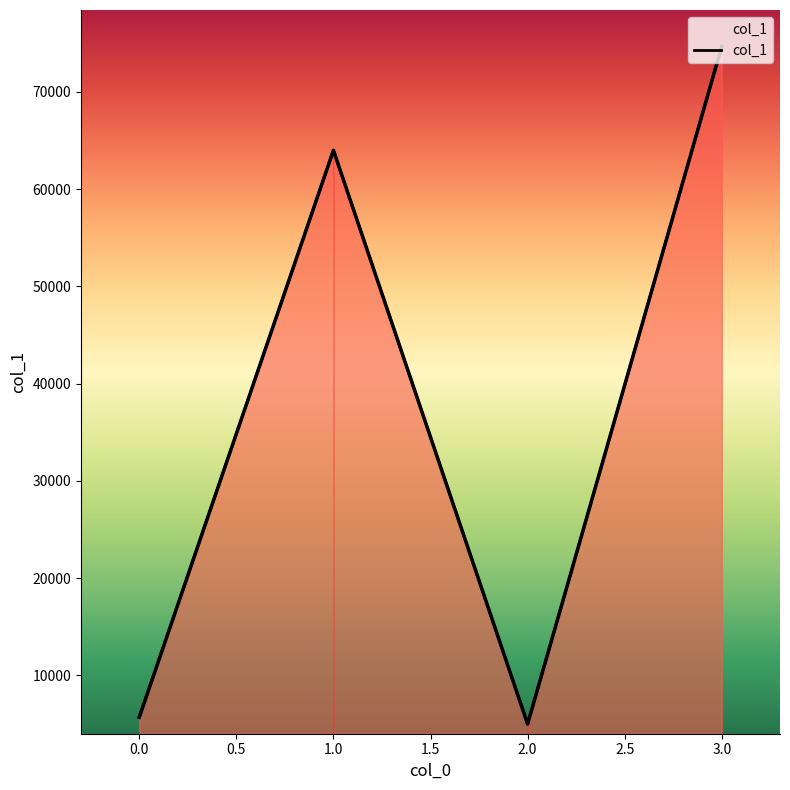

What position from the left is 0.0?

1